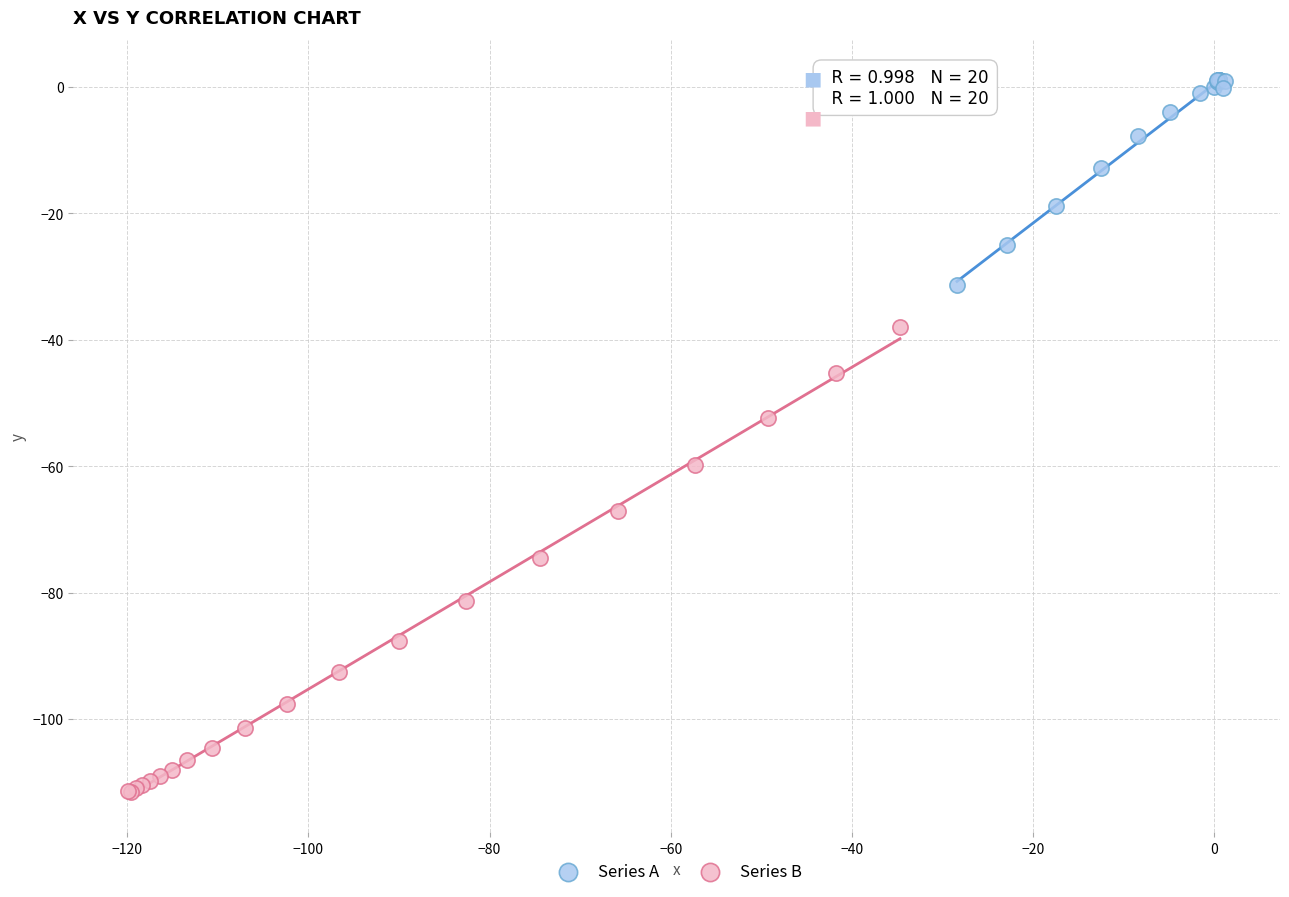

Which series contains the lowest Y value?

Series B